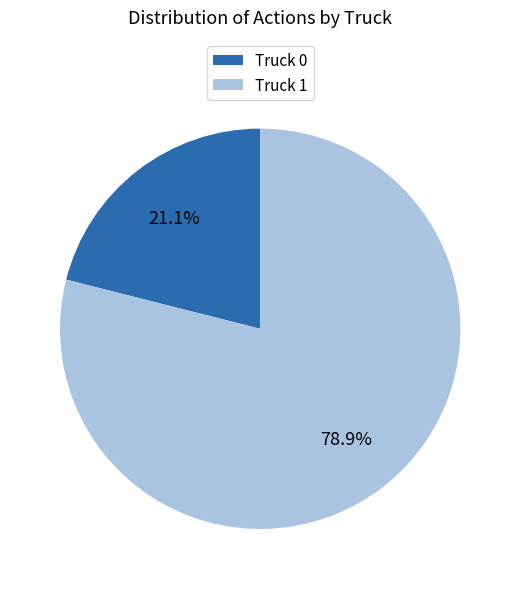

True or false: Truck 1 accounts for 79% of the total.

True